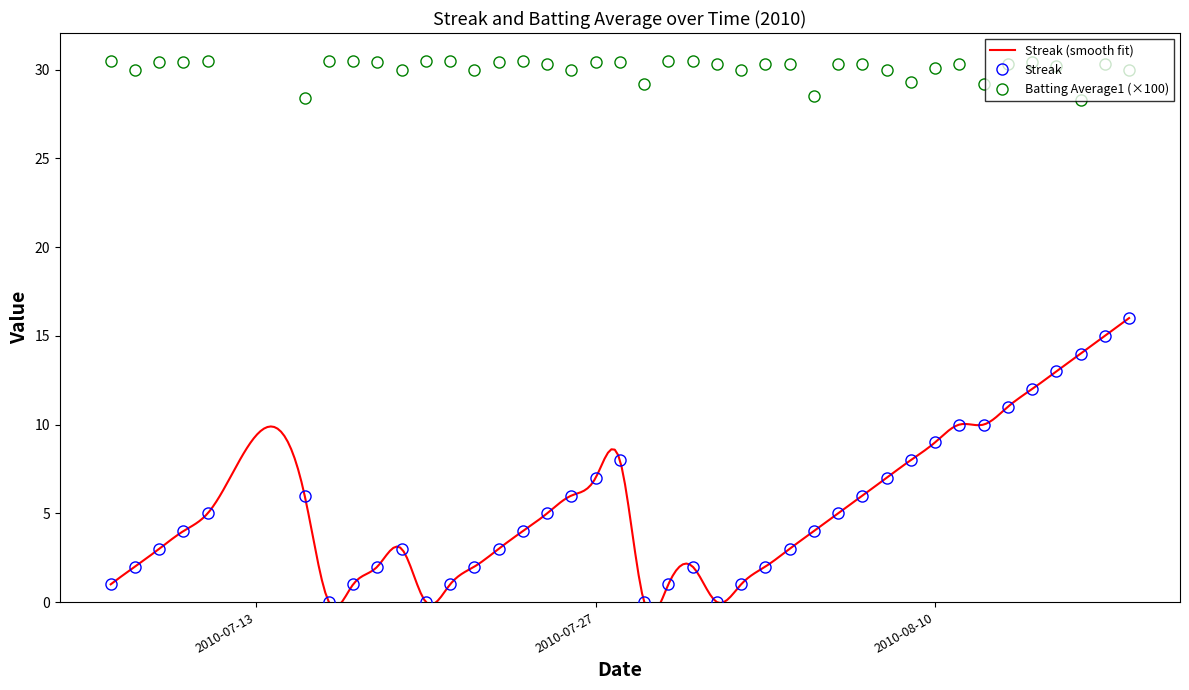

True or false: Streak and Batting Average1 (×100) intersect in this chart.

False